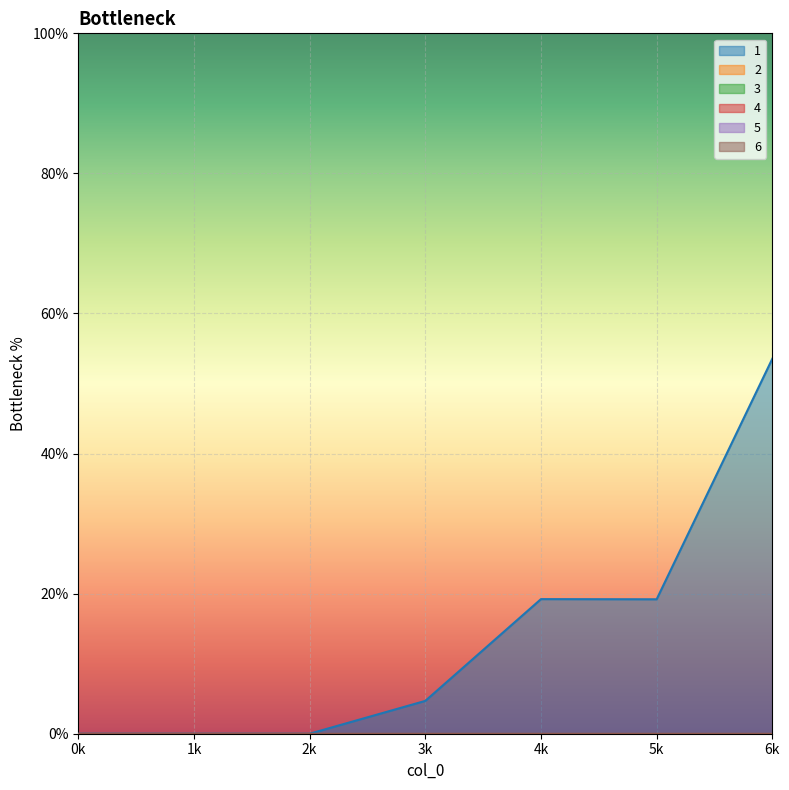

How many series are shown in this chart?

6